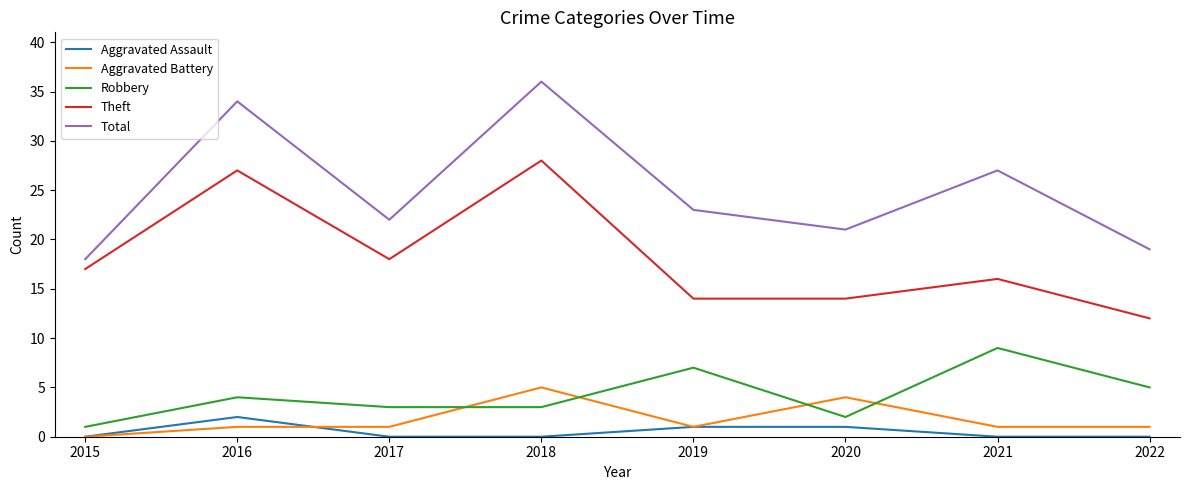

At which label is Theft closest to 20?

2017